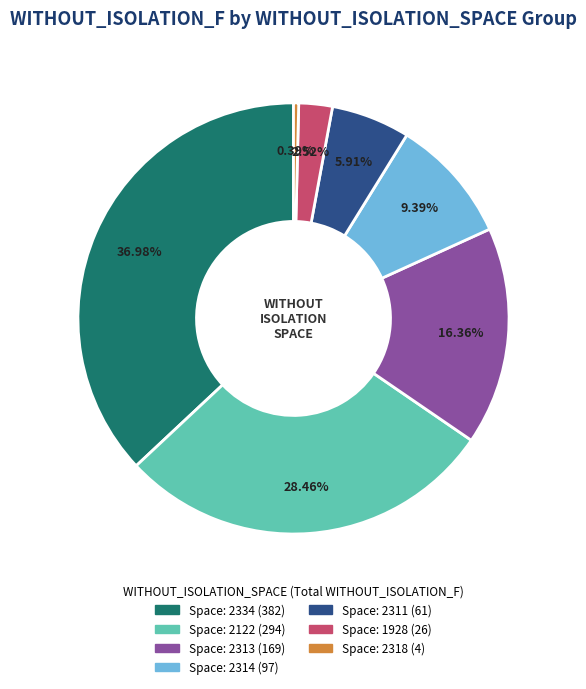

Does any single category account for the majority?

No